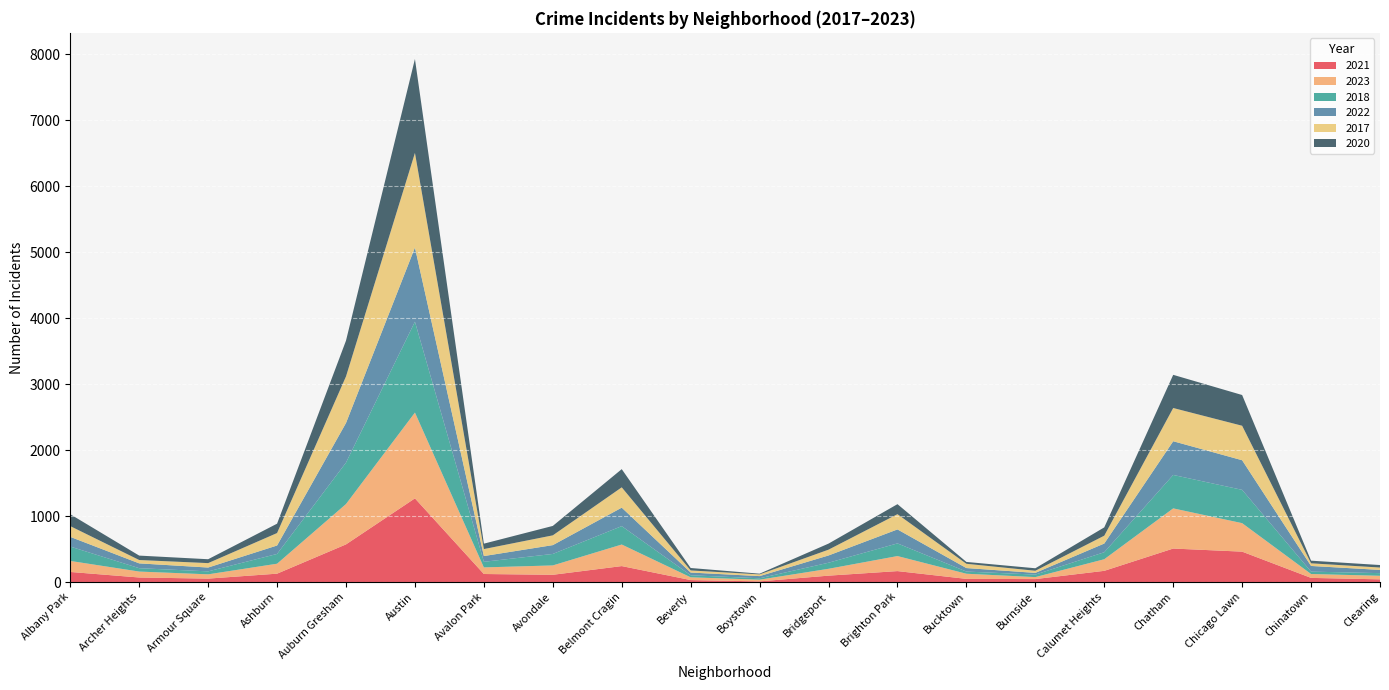

Reading left to right, transcribe all the data shown in this chart.

2021: Albany Park=153	Archer Heights=69	Armour Square=52	Ashburn=127	Auburn Gresham=571	Austin=1269	Avalon Park=122	Avondale=110	Belmont Cragin=242	Beverly=30	Boystown=10	Bridgeport=97	Brighton Park=166	Bucktown=48	Burnside=45	Calumet Heights=170	Chatham=508	Chicago Lawn=461	Chinatown=63	Clearing=41
2023: Albany Park=167	Archer Heights=90	Armour Square=65	Ashburn=151	Auburn Gresham=612	Austin=1301	Avalon Park=100	Avondale=142	Belmont Cragin=327	Beverly=42	Boystown=26	Bridgeport=104	Brighton Park=228	Bucktown=78	Burnside=30	Calumet Heights=176	Chatham=609	Chicago Lawn=432	Chinatown=59	Clearing=54
2018: Albany Park=218	Archer Heights=51	Armour Square=45	Ashburn=148	Auburn Gresham=628	Austin=1378	Avalon Park=85	Avondale=174	Belmont Cragin=279	Beverly=31	Boystown=21	Bridgeport=92	Brighton Park=192	Bucktown=33	Burnside=38	Calumet Heights=106	Chatham=507	Chicago Lawn=505	Chinatown=36	Clearing=40
2022: Albany Park=147	Archer Heights=73	Armour Square=58	Ashburn=128	Auburn Gresham=601	Austin=1124	Avalon Park=87	Avondale=134	Belmont Cragin=280	Beverly=41	Boystown=33	Bridgeport=110	Brighton Park=212	Bucktown=53	Burnside=26	Calumet Heights=132	Chatham=511	Chicago Lawn=449	Chinatown=86	Clearing=49
2017: Albany Park=163	Archer Heights=51	Armour Square=67	Ashburn=189	Auburn Gresham=706	Austin=1435	Avalon Park=106	Avondale=148	Belmont Cragin=308	Beverly=32	Boystown=26	Bridgeport=88	Brighton Park=231	Bucktown=65	Burnside=32	Calumet Heights=119	Chatham=504	Chicago Lawn=523	Chinatown=40	Clearing=36
2020: Albany Park=180	Archer Heights=67	Armour Square=59	Ashburn=142	Auburn Gresham=543	Austin=1424	Avalon Park=82	Avondale=143	Belmont Cragin=276	Beverly=37	Boystown=11	Bridgeport=92	Brighton Park=152	Bucktown=28	Burnside=38	Calumet Heights=126	Chatham=503	Chicago Lawn=466	Chinatown=40	Clearing=38